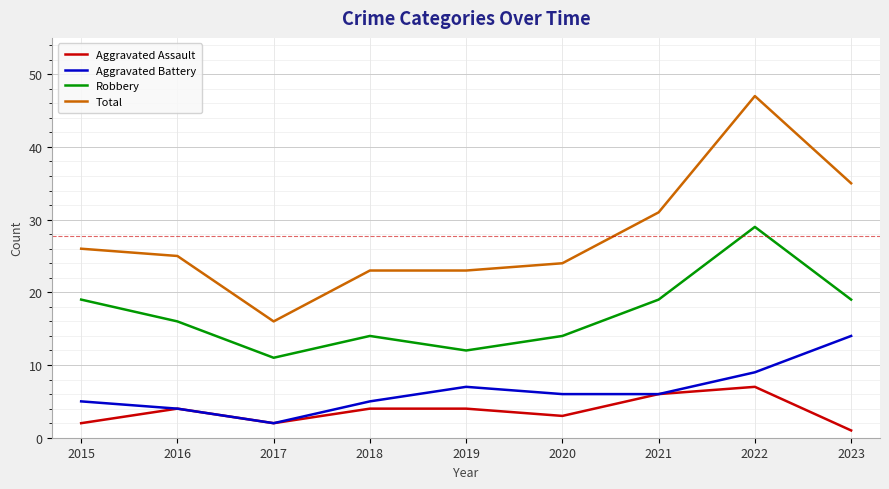

Is it true that Robbery equals 6 at 2018?

False